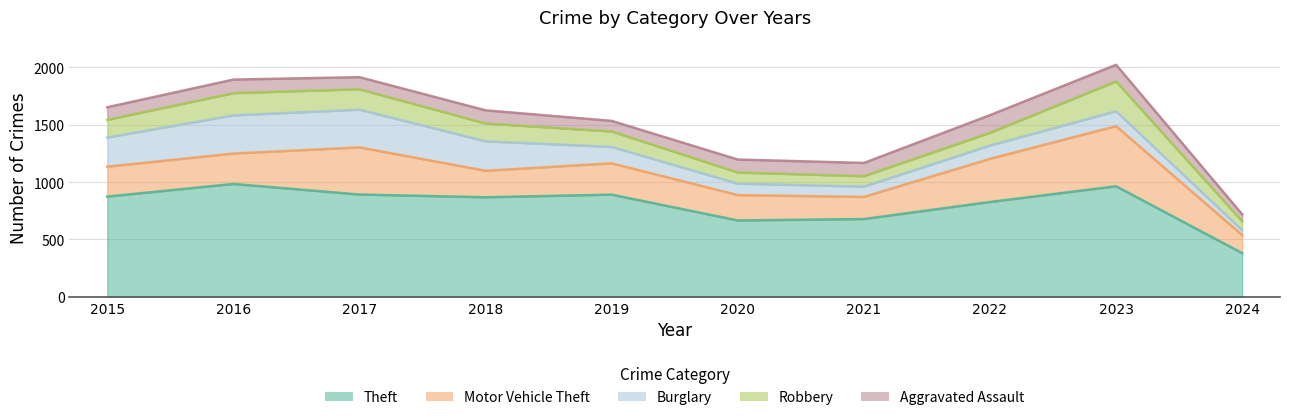

Reading right to left, list all the values displayed in this chart.

Theft: 2024=381	2023=964	2022=827	2021=678	2020=666	2019=891	2018=868	2017=892	2016=984	2015=874
Motor Vehicle Theft: 2024=157	2023=524	2022=376	2021=193	2020=221	2019=273	2018=231	2017=411	2016=265	2015=261
Burglary: 2024=43	2023=130	2022=116	2021=90	2020=100	2019=143	2018=257	2017=329	2016=333	2015=254
Robbery: 2024=77	2023=260	2022=111	2021=91	2020=97	2019=135	2018=155	2017=178	2016=194	2015=154
Aggravated Assault: 2024=61	2023=145	2022=154	2021=115	2020=113	2019=92	2018=115	2017=105	2016=118	2015=110